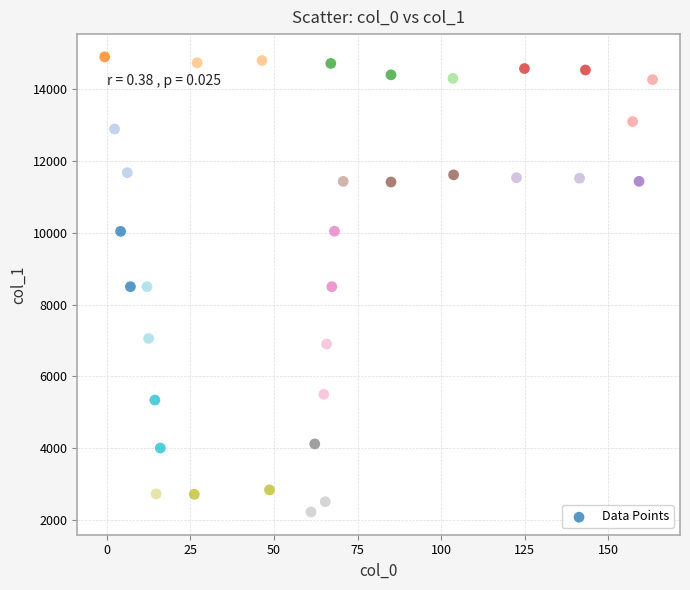

What is the range of X values (max minus min)?

164.0